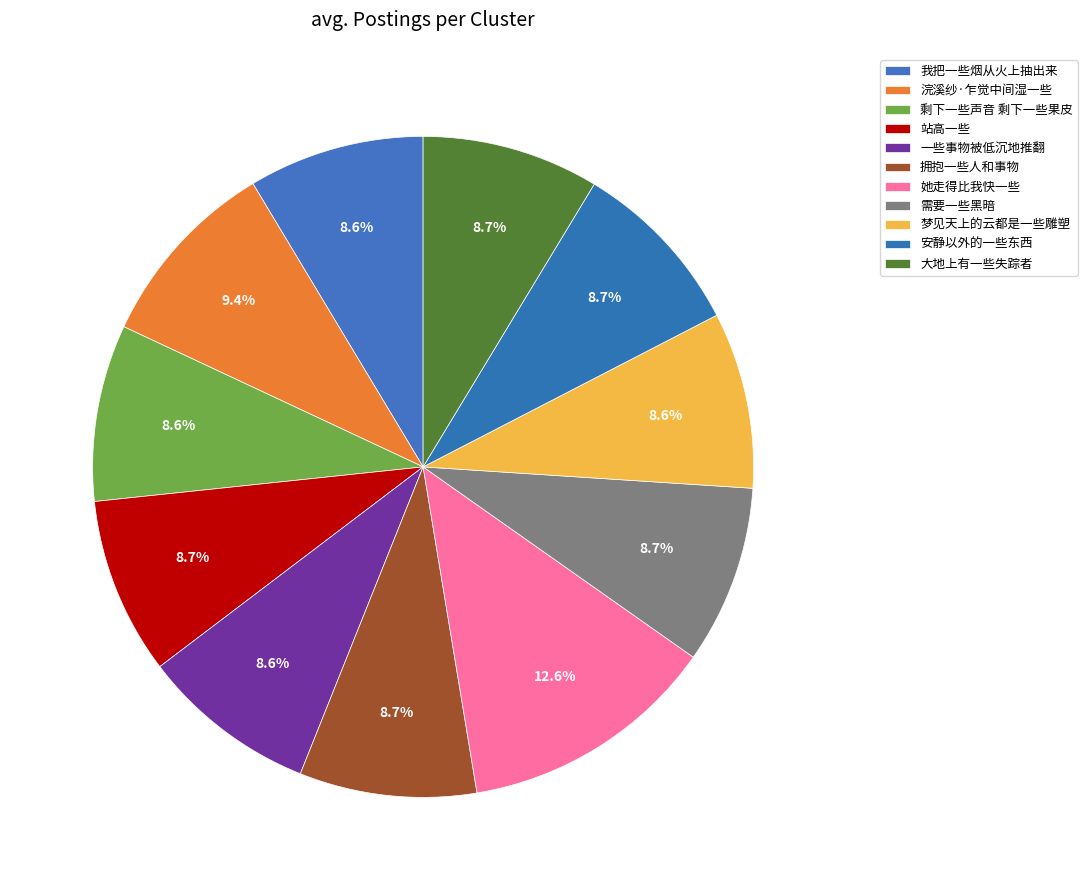

Which category has the biggest portion of the pie?

她走得比我快一些